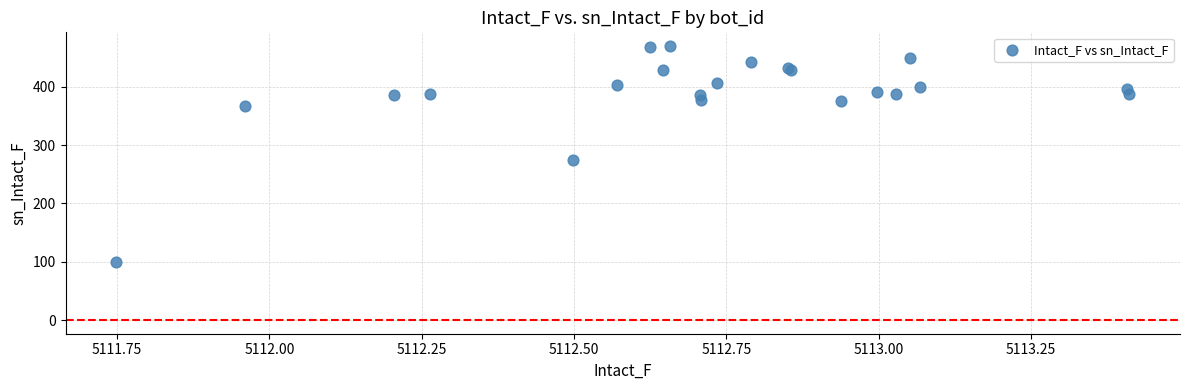

What Y value in the scatter plot is closest to 284?

274.0